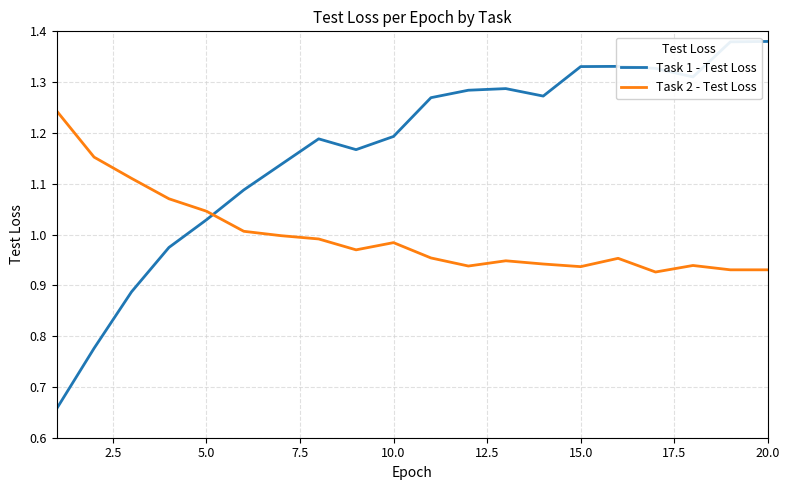

Rank the series by their average value, from lowest to highest.

Task 2 - Test Loss, Task 1 - Test Loss